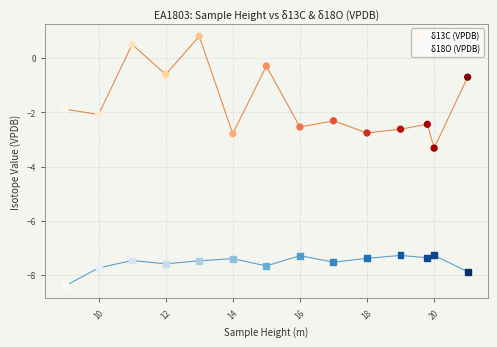

What is the X range (max minus min) for the scatter plot?

12.0